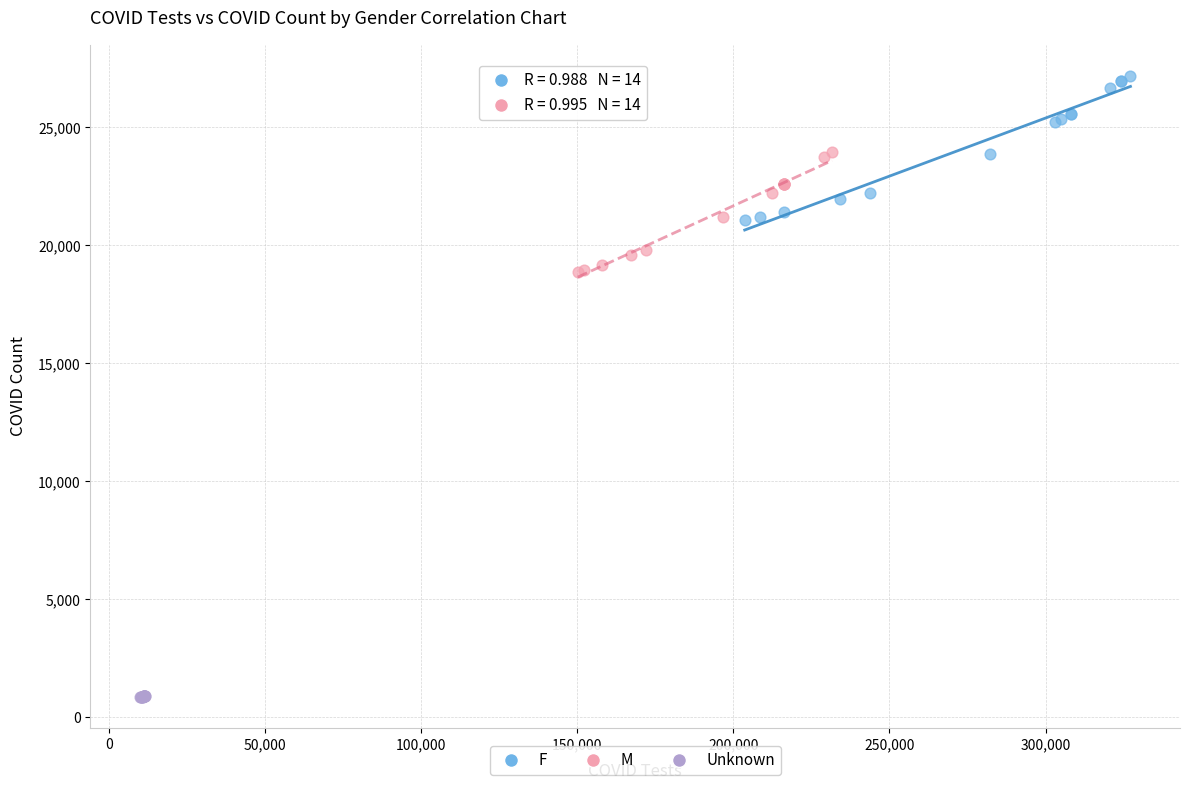

Which series contains the highest Y value?

F